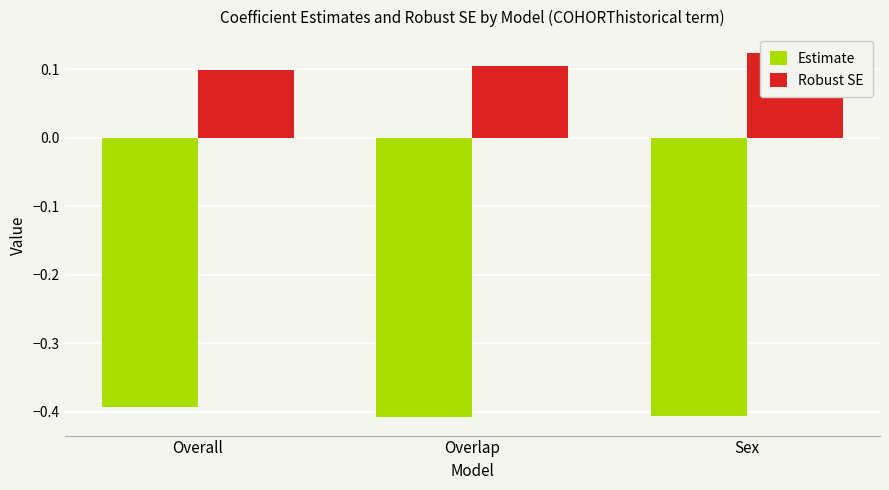

Rank the categories by Robust SE value from lowest to highest.

Overall, Overlap, Sex